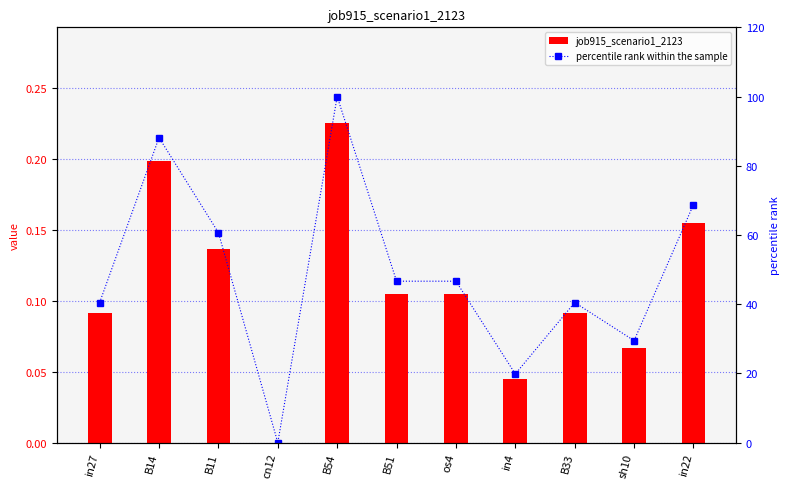

What position from the left is os4?

7